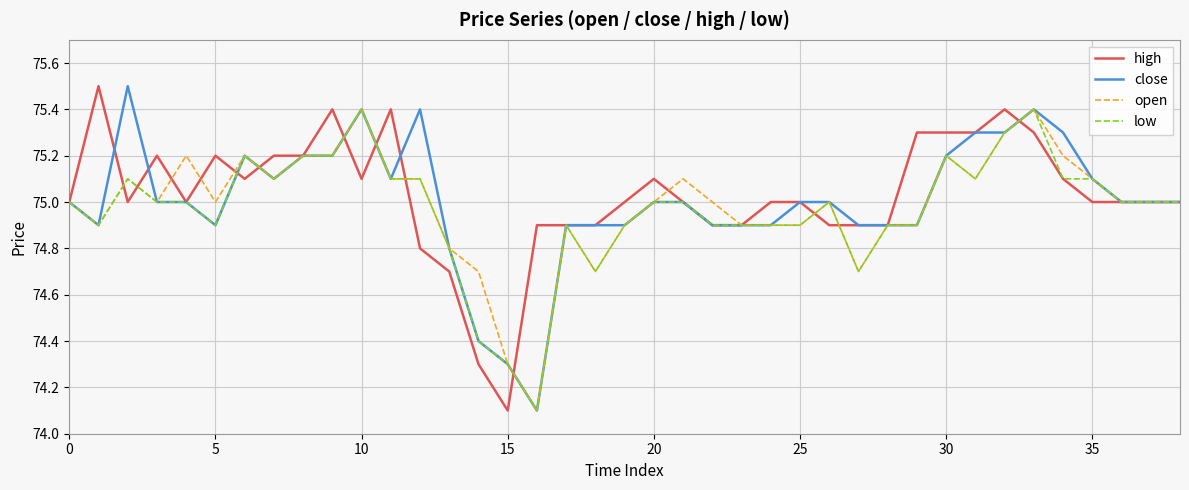

What is the minimum value shown in the chart?

74.1